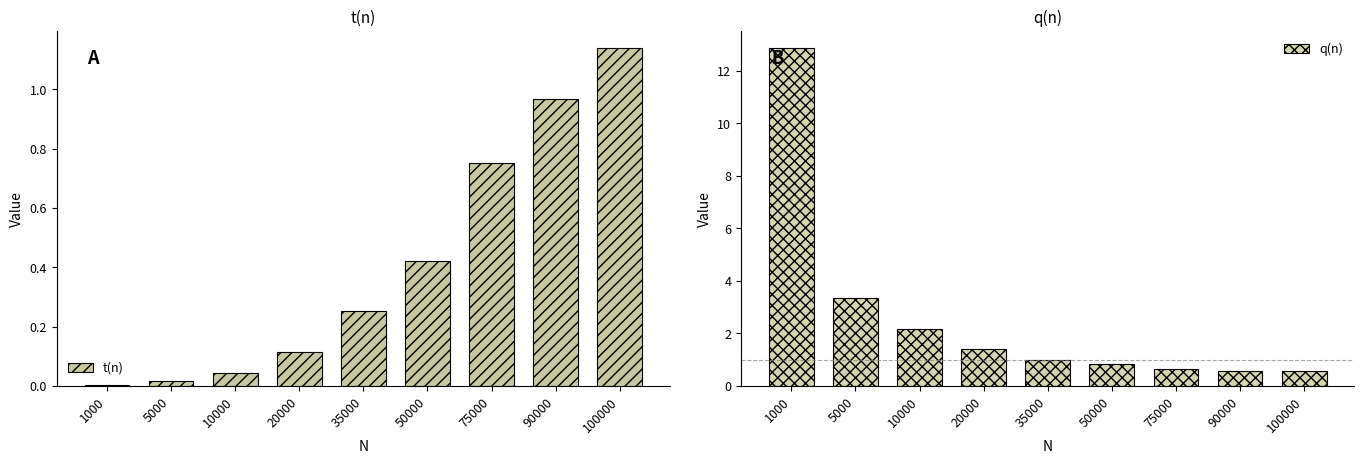

What is the spread (max minus min) of values at 20000?

1.3